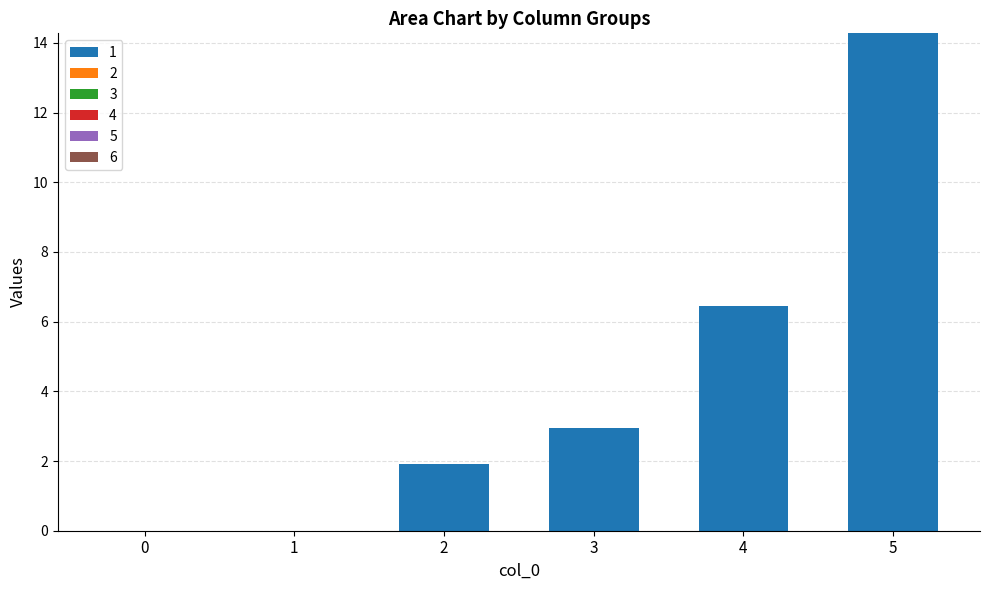

Approximately how many times larger is the value at 5 compared to 4?

2.2